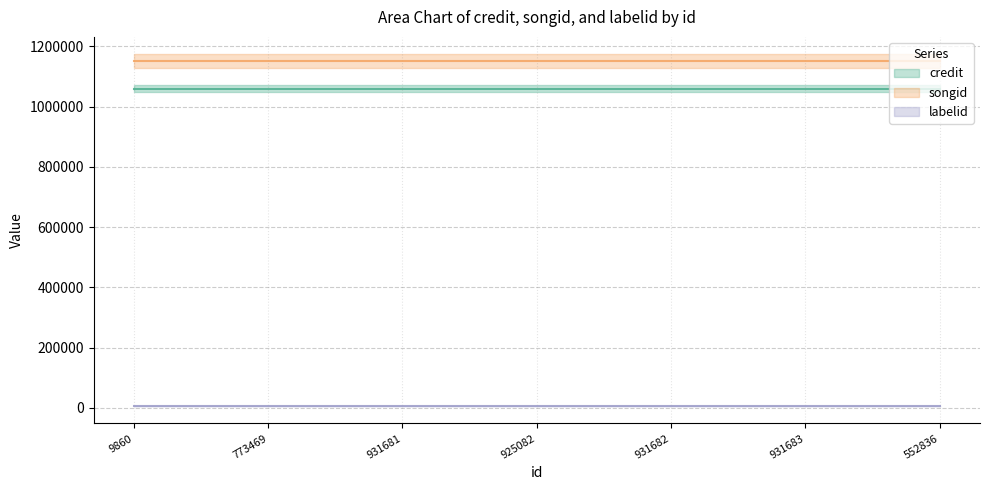

Which series changed the most between 9860 and 925082?

credit